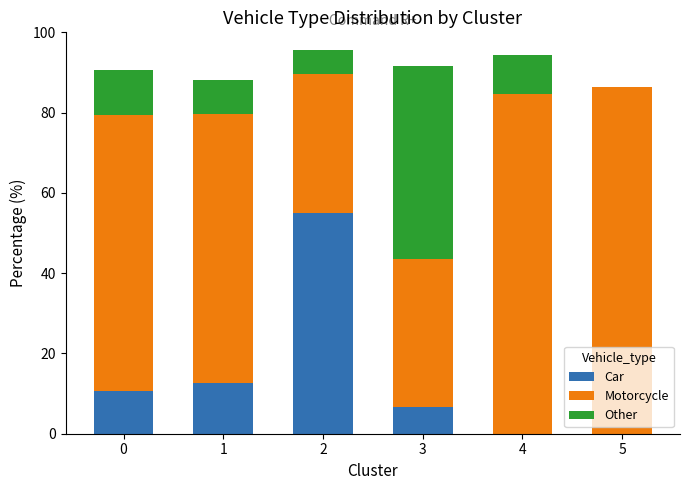

What is the total value across all series at 0?

90.6